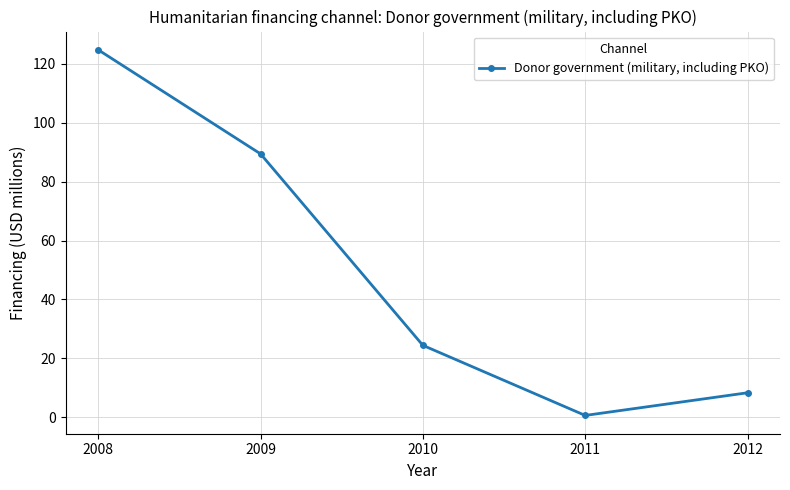

What is the difference between the second highest and minimum values?

88.8